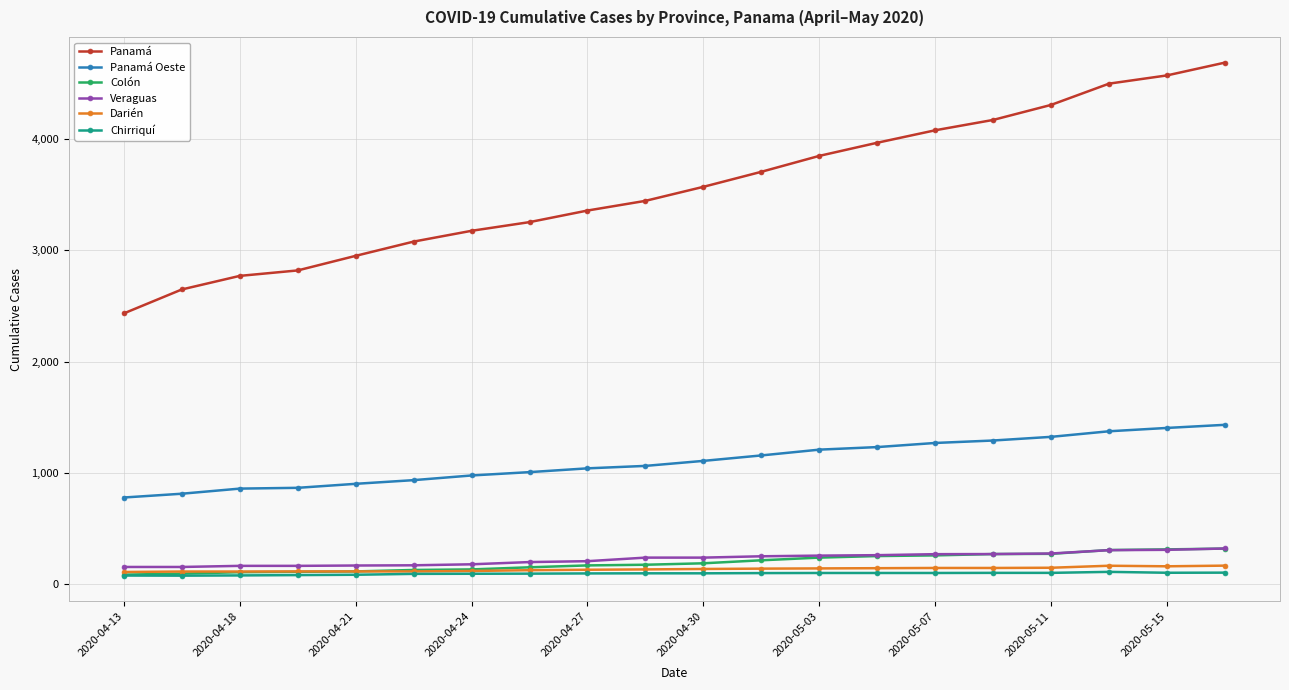

True or false: Panamá and Darién intersect in this chart.

False